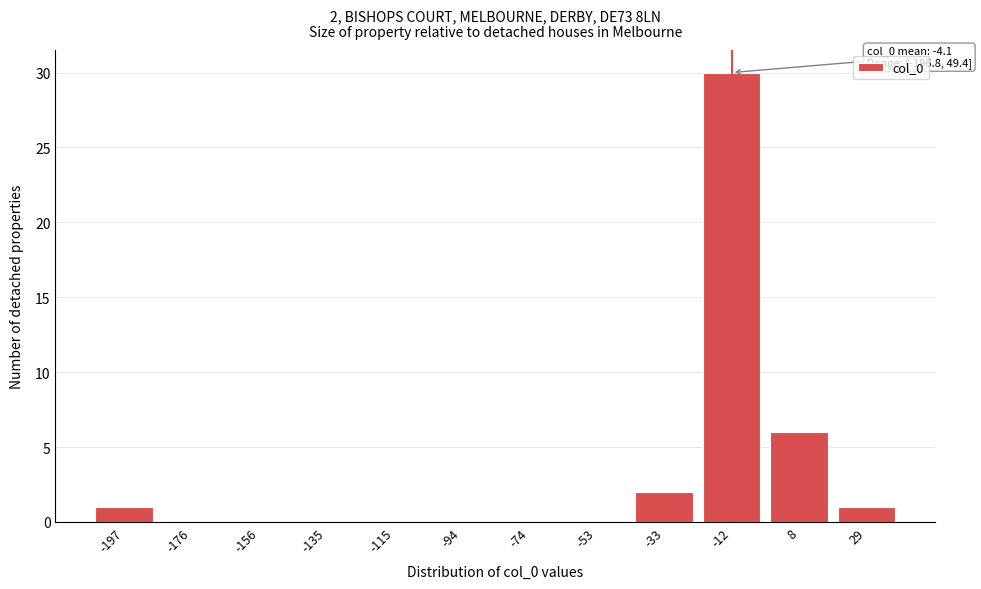

Reading left to right, list all the values displayed in this chart.

-197=1	-176=0	-156=0	-135=0	-115=0	-94=0	-74=0	-53=0	-33=2	-12=30	8=6	29=1